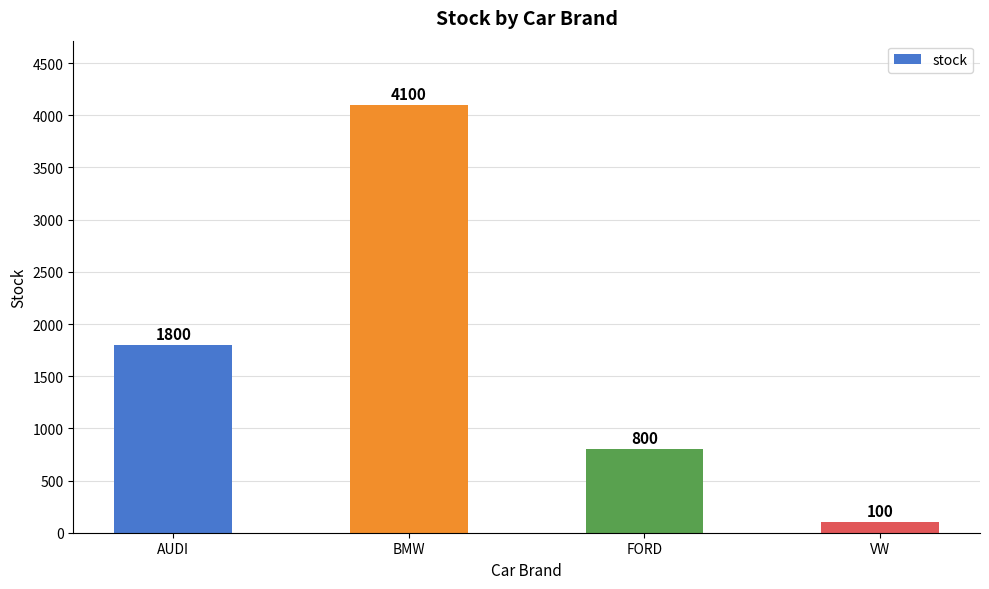

At which category does the chart reach its minimum across all series?

VW